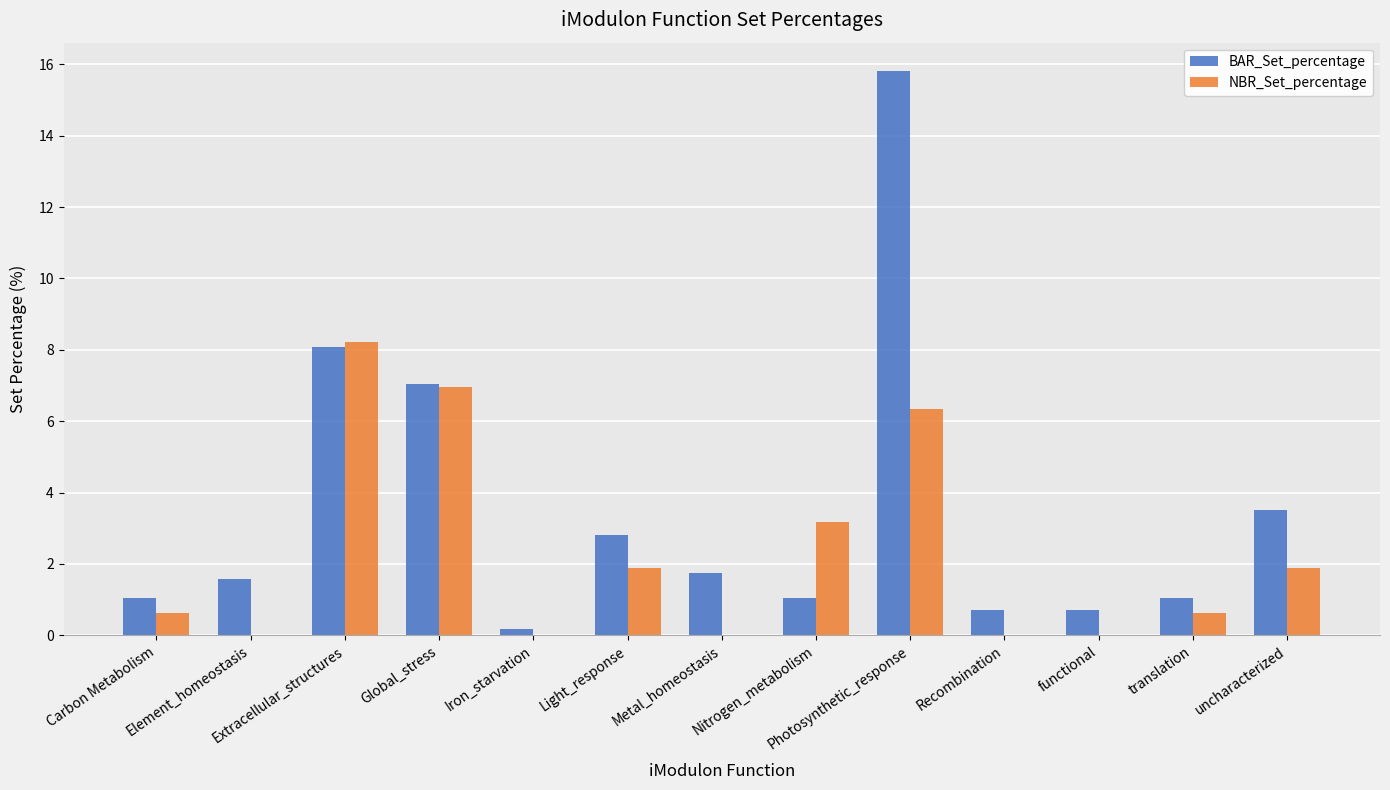

The BAR_Set_percentage series shows 0.7 at functional. True or false?

True